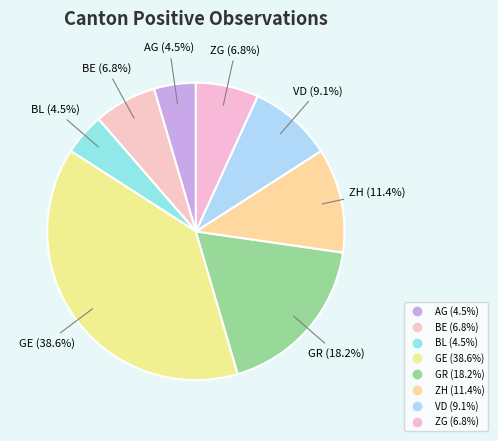

How many slices are in this pie chart?

8